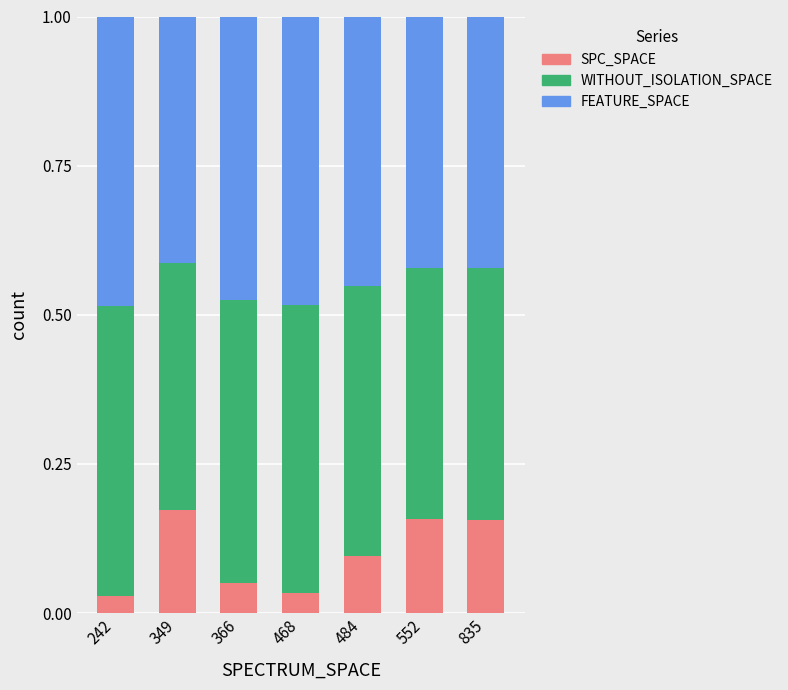

Is it true that SPC_SPACE equals 0.1 at 468?

False